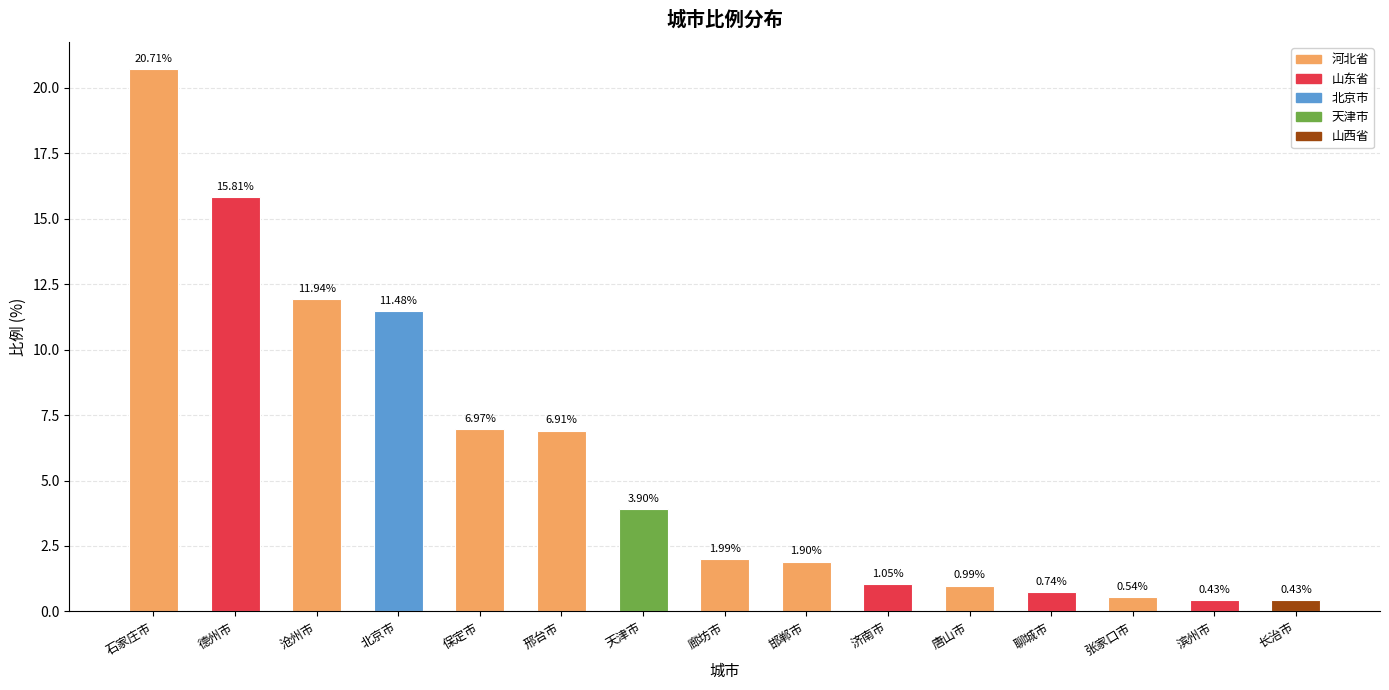

What is the label of the 10th bar from the left?

济南市